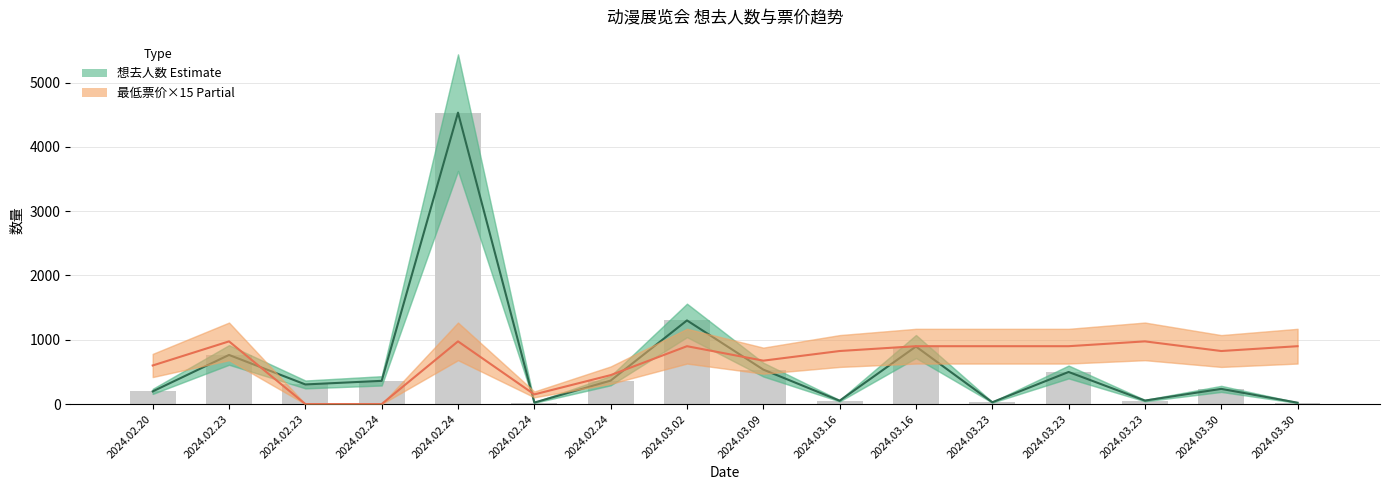

What is the value of the 最低票价×15 (Partial) bar at the 10th from the left?

825